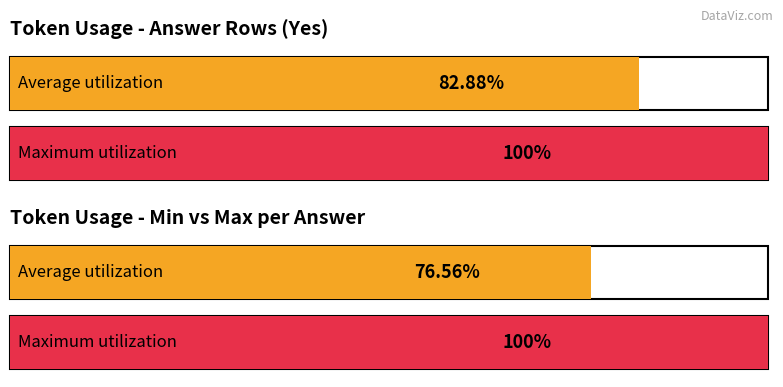

List the series in order of their peak value, lowest first.

Average token_usage, Maximum token_usage